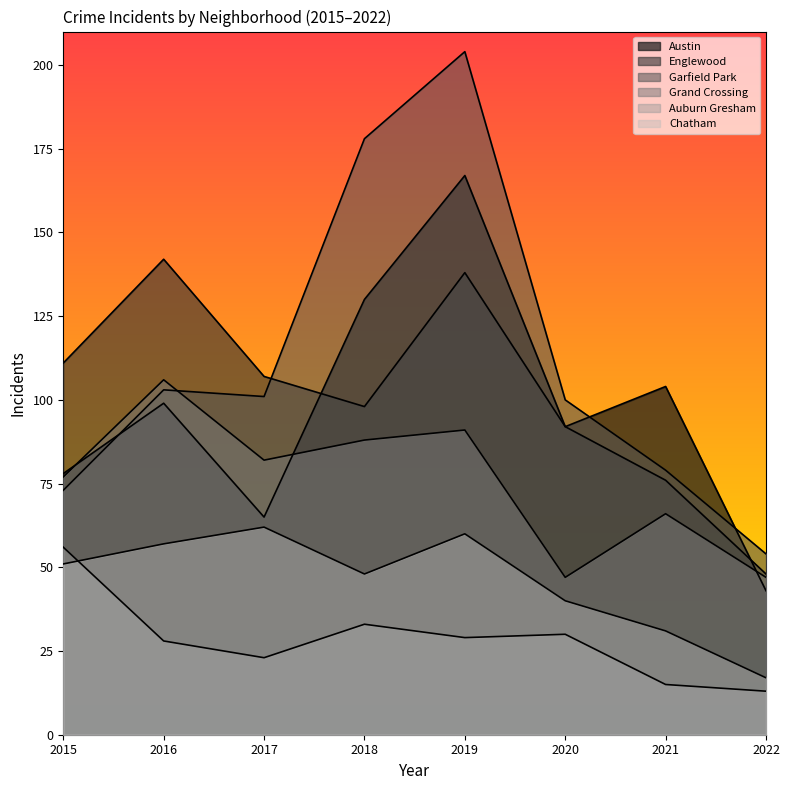

Which series changed the most between 2015 and 2016?

Englewood